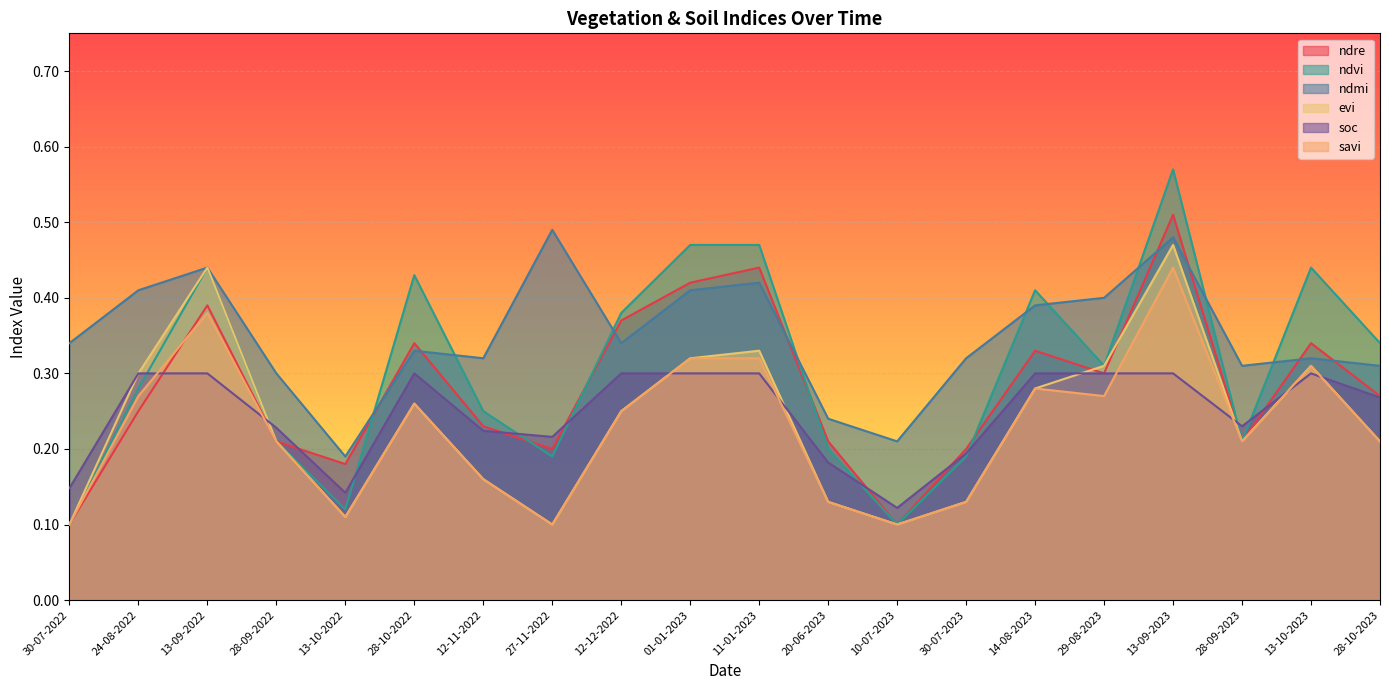

What is the maximum value for evi?

0.5